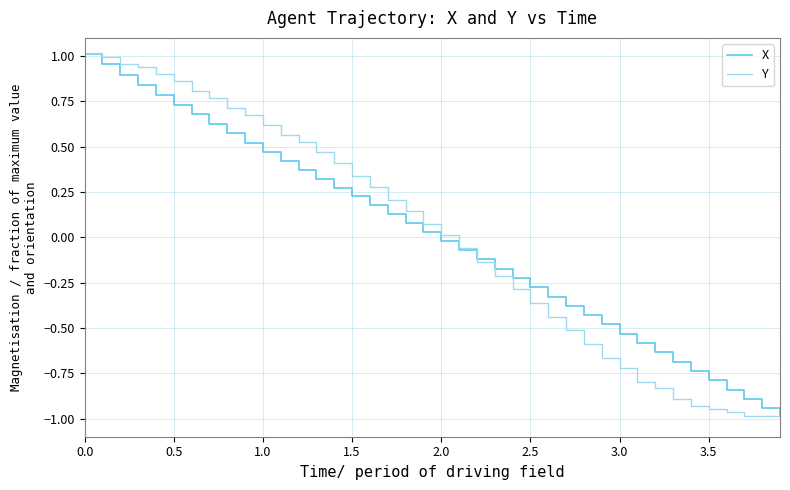

How many values in X are below zero?

20